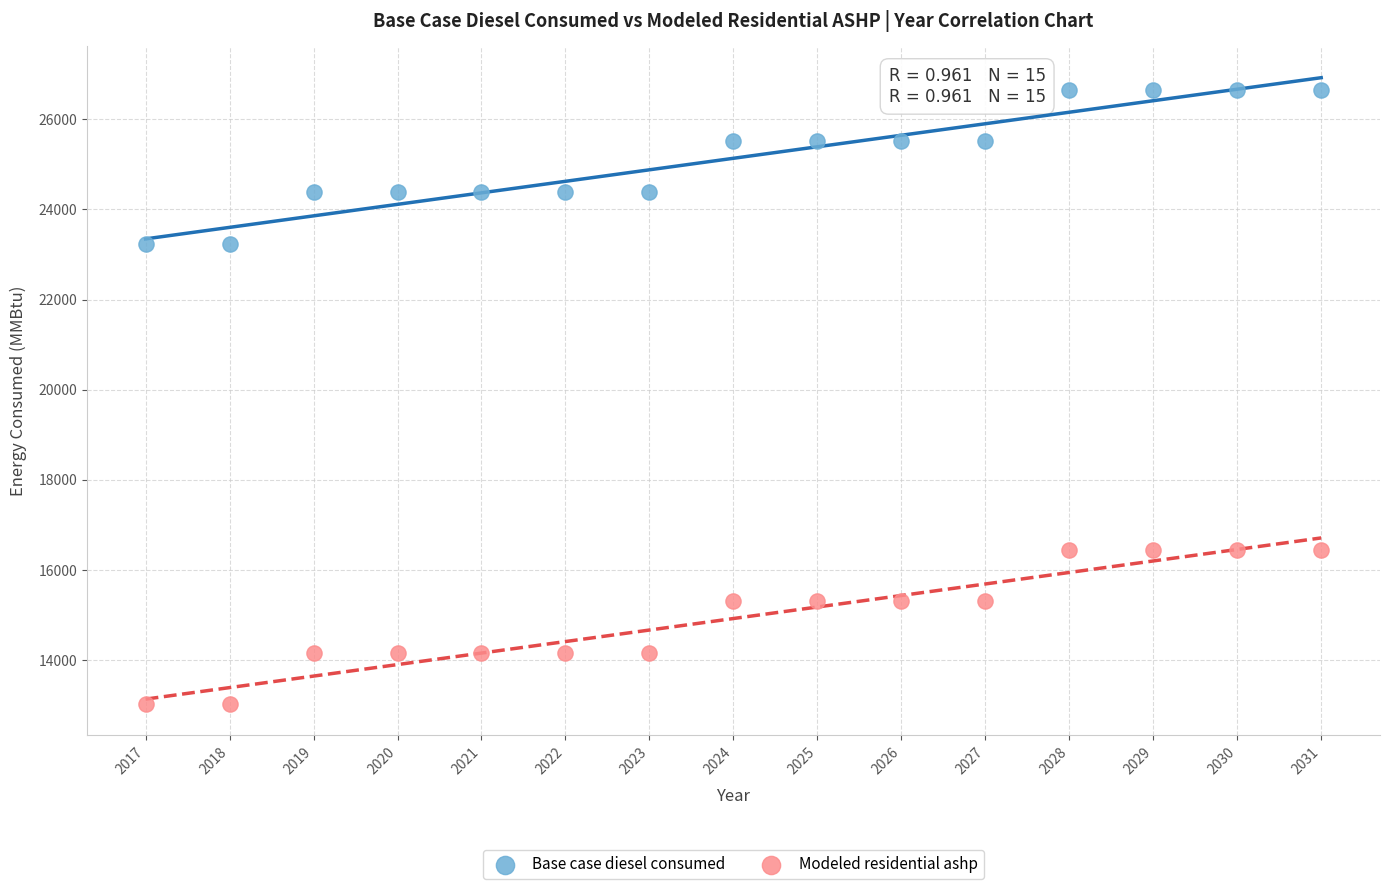

What are all the series names shown in the legend?

Base case diesel consumed, Modeled residential ashp